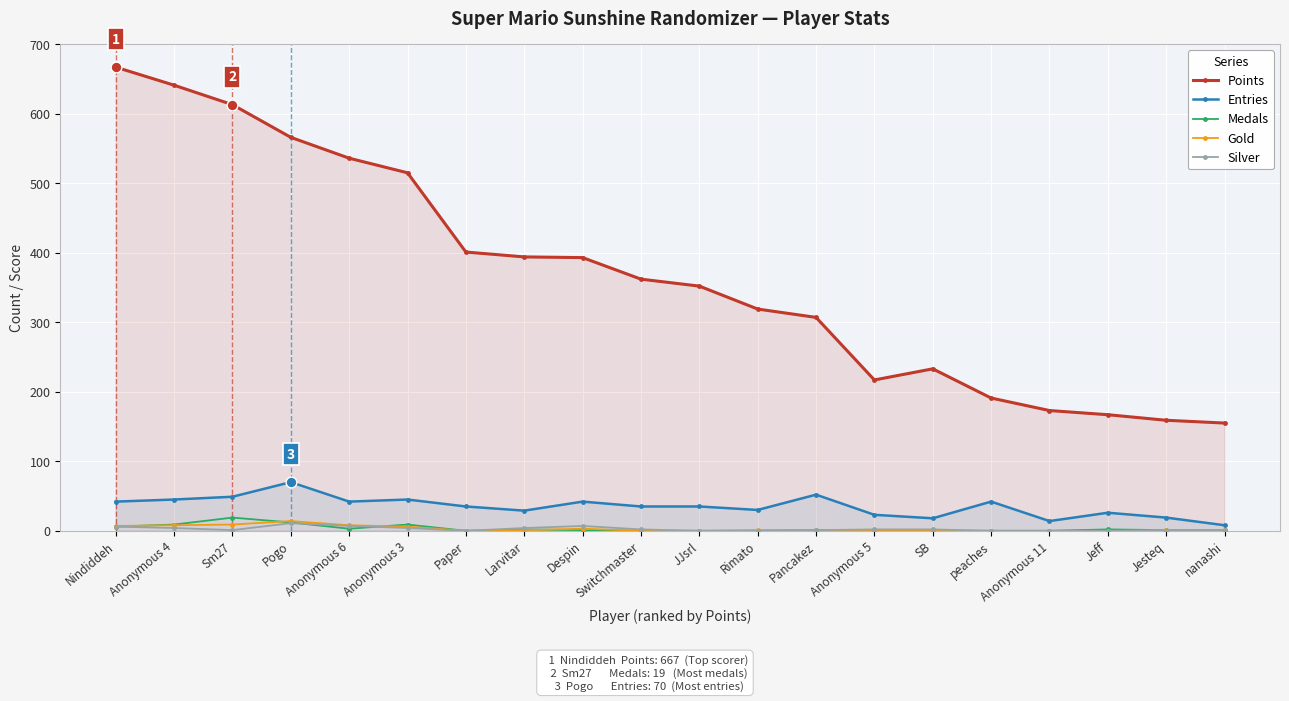

Which series has the largest total across all categories?

Points